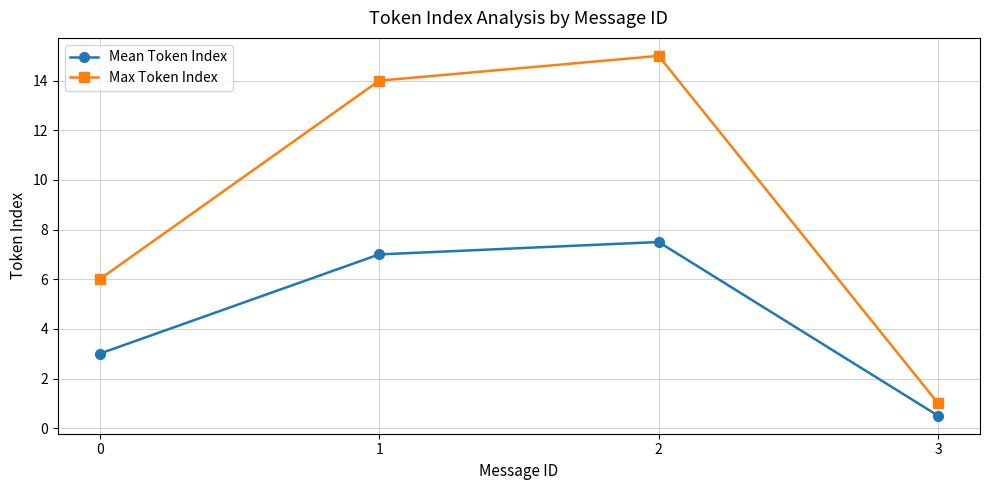

True or false: Mean Token Index and Max Token Index cross at least once.

False